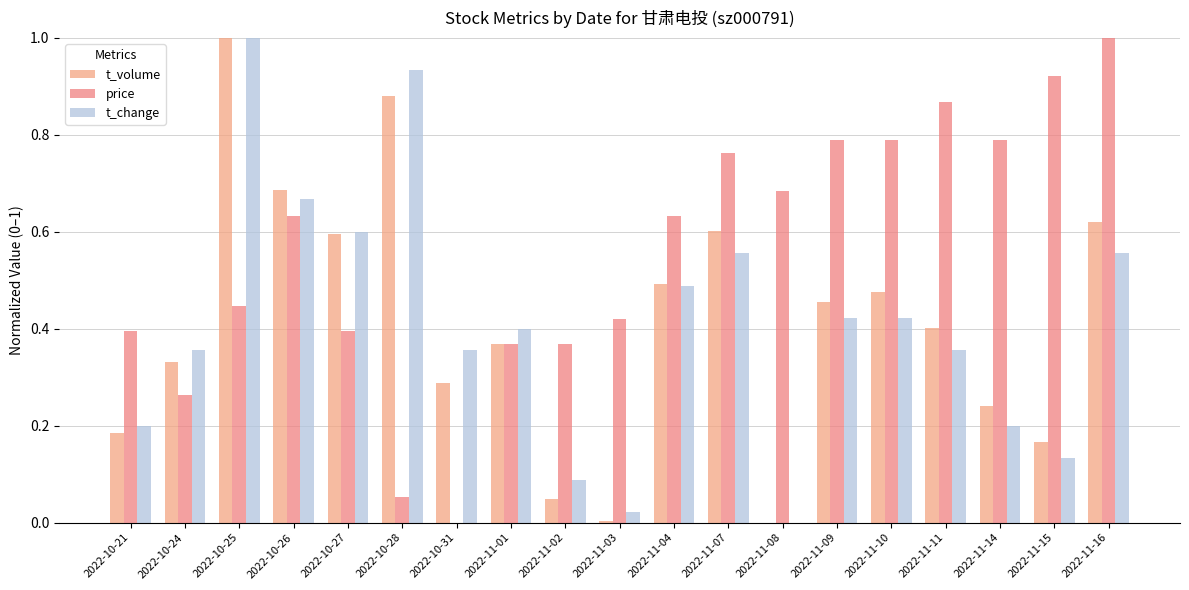

Does the chart contain stacked bars?

No